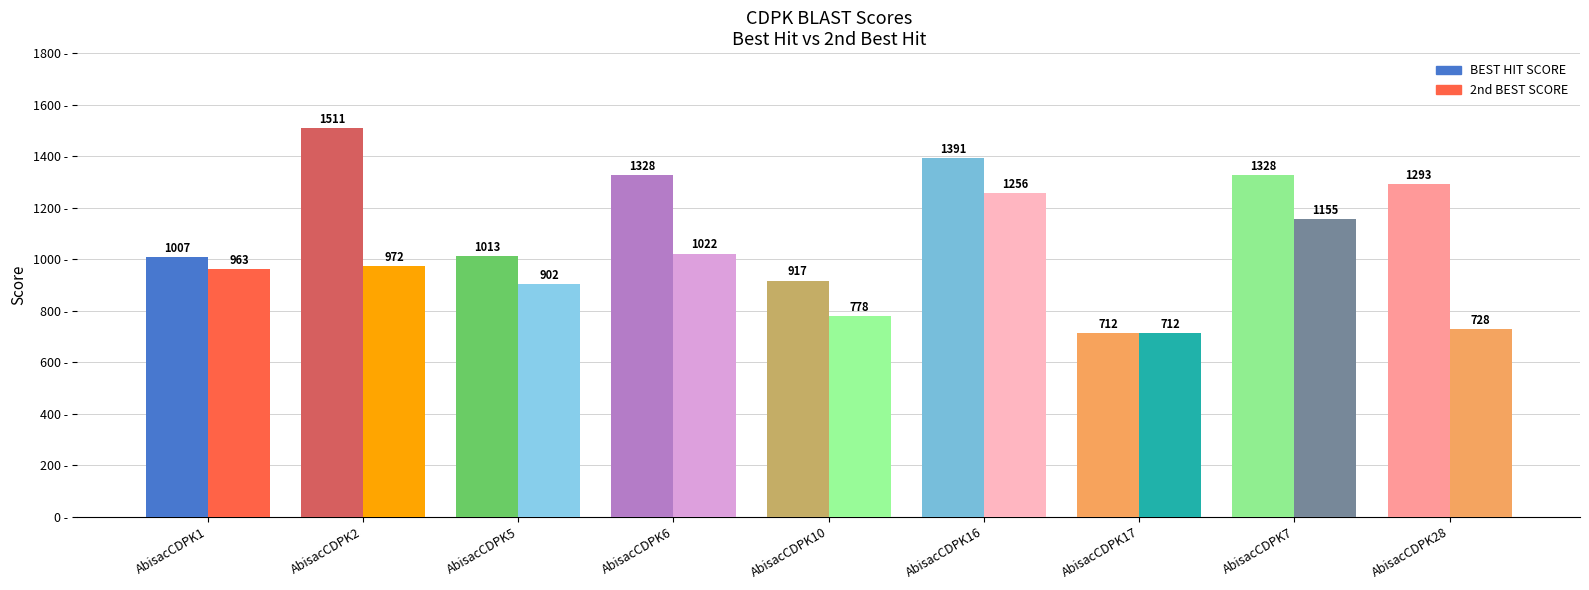

List the series in order of their overall mean, highest first.

BEST HIT SCORE, 2nd BEST SCORE